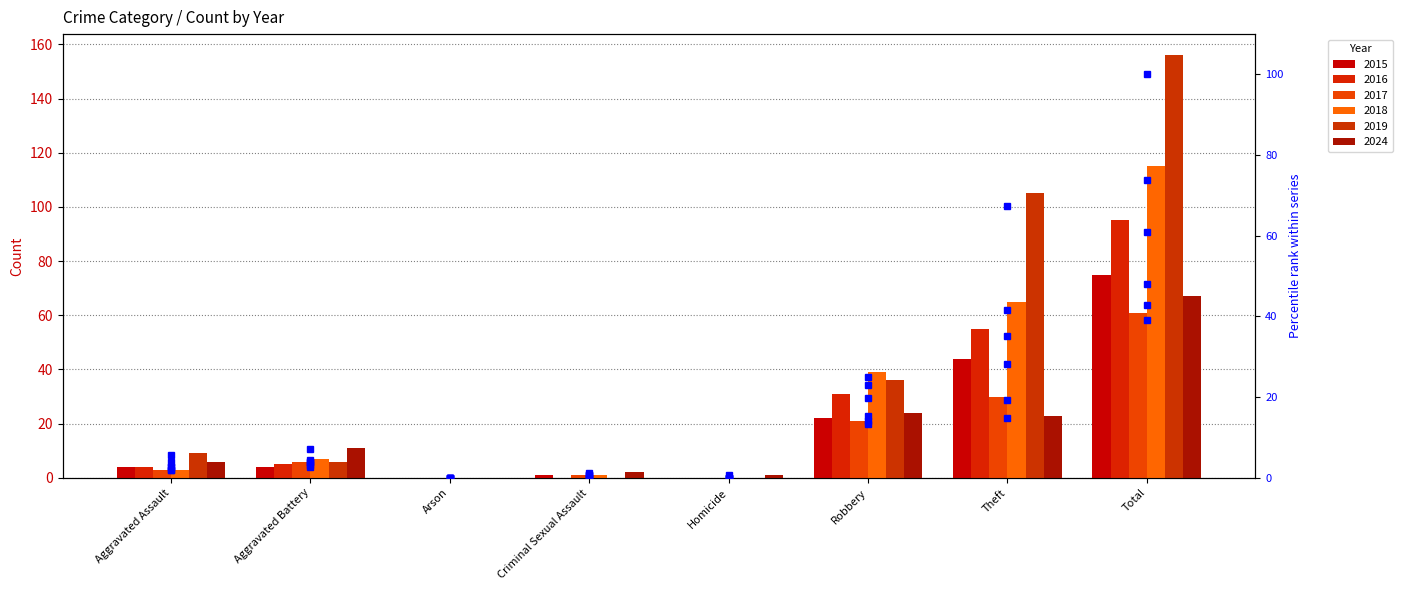

Is the value of 2016 % at Theft greater than the value of 2019 % at Theft?

No